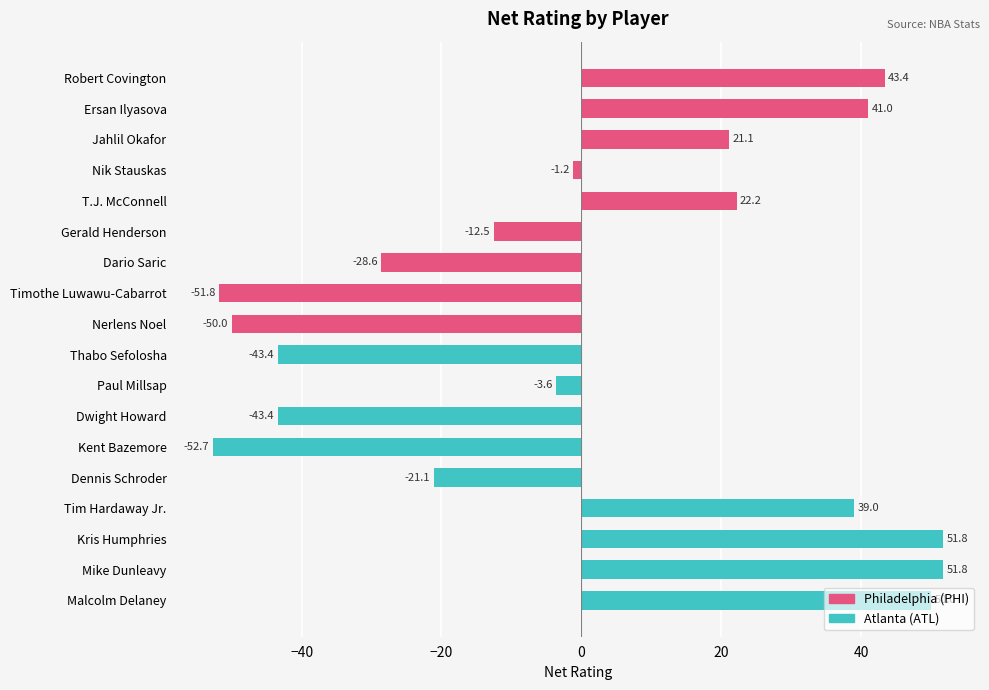

How many categories are shown in the chart?

18